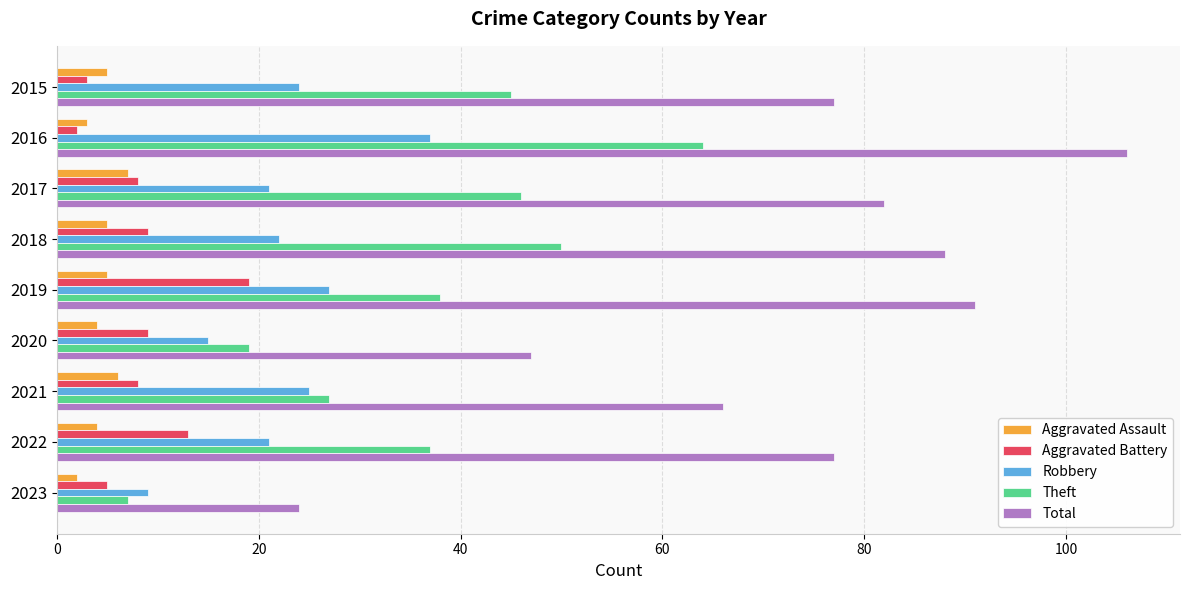

What is the approximate value of Aggravated Battery at 2021?

8